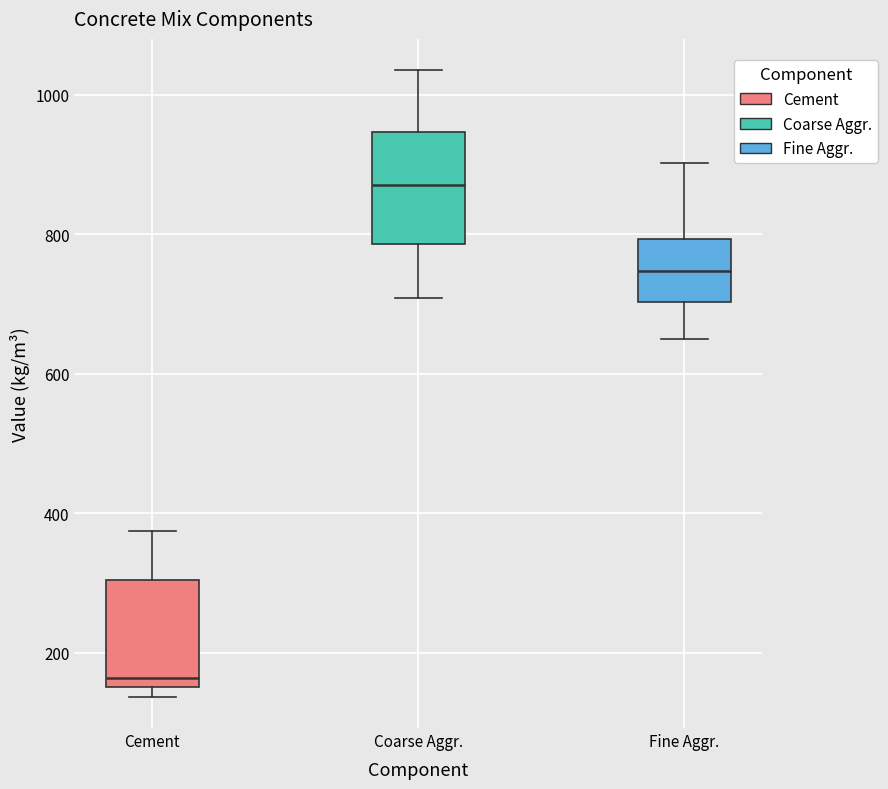

Where does the upper whisker of the box for Cement end on the y-axis? The values are not printed on the chart, so give them approximately, as read against the axis.

380